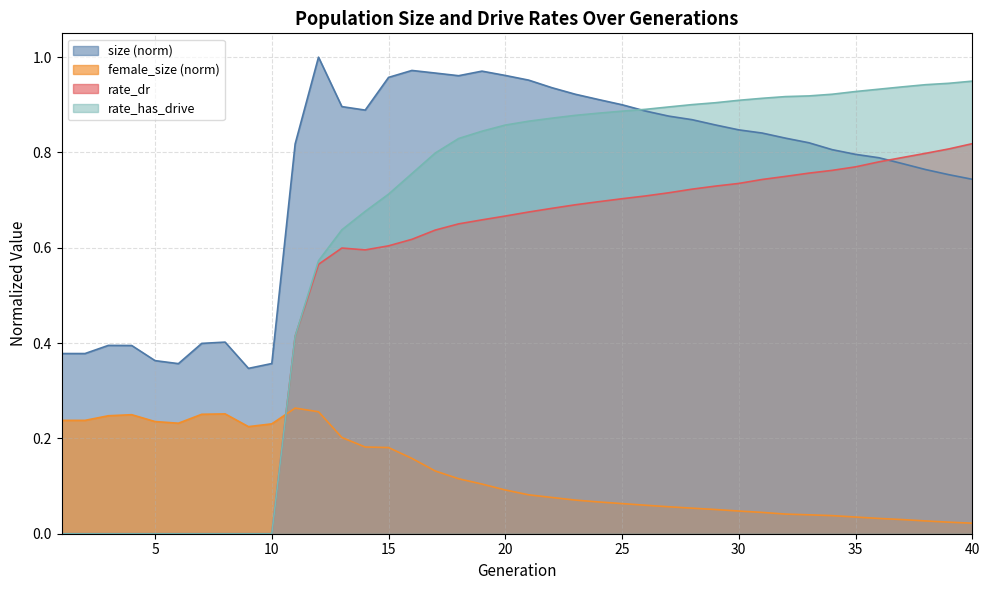

Where do rate_dr and female_size first cross each other?

10 and 11